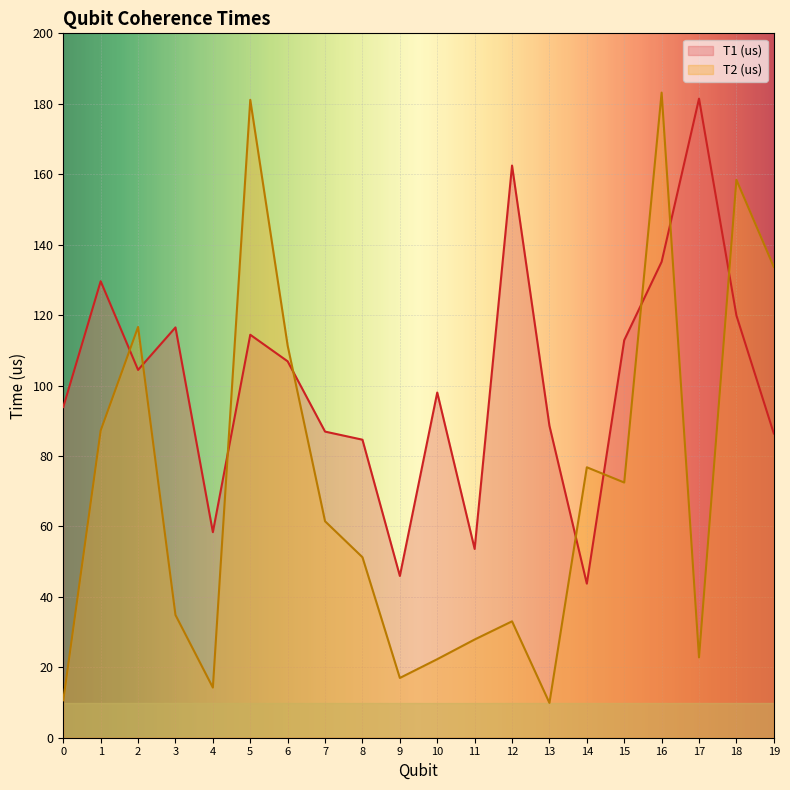

Where does the T2 (us) series first go above 61?

1